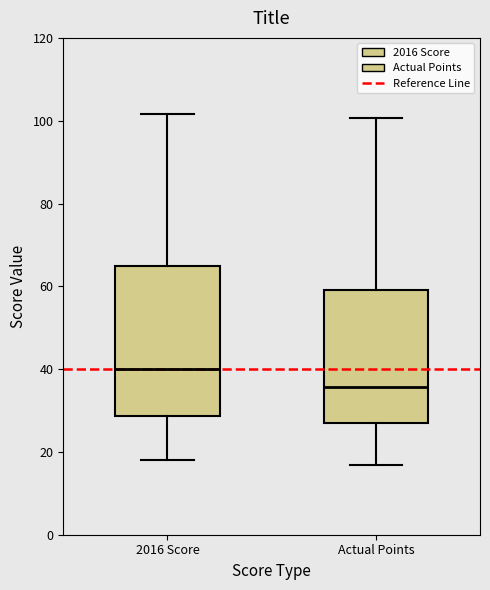

Which box is the tallest, from its lower edge to its upper edge?

2016 Score